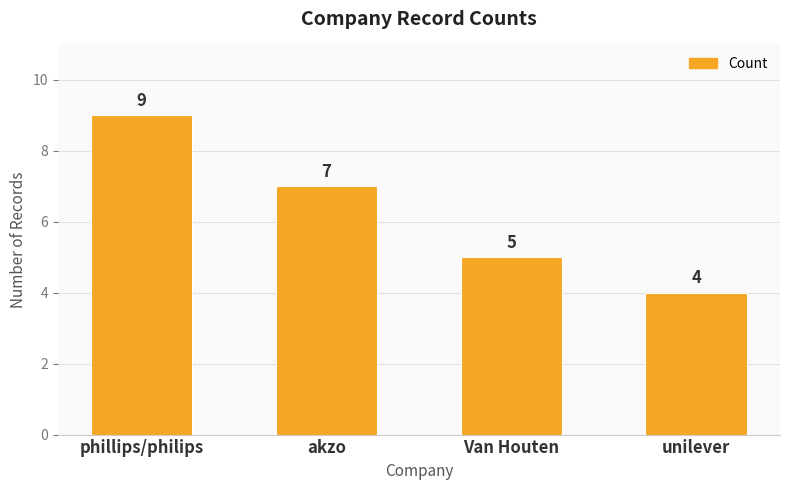

How many values are below 7?

2